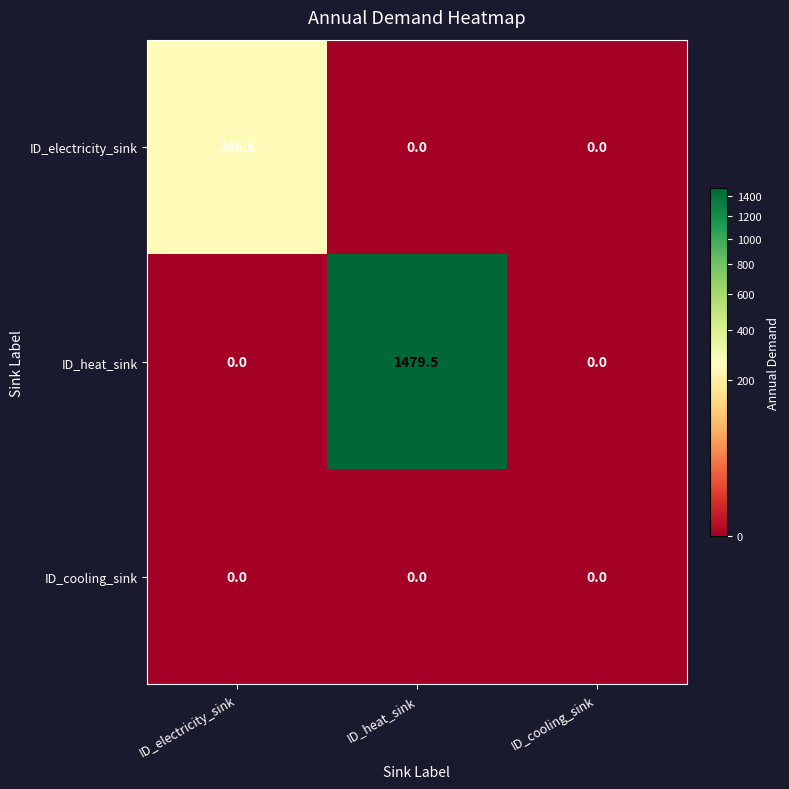

Reading right to left, extract all data points from this chart.

ID_electricity_sink: ID_cooling_sink=0.0	ID_heat_sink=0.0	ID_electricity_sink=246.6
ID_heat_sink: ID_cooling_sink=0.0	ID_heat_sink=1479.5	ID_electricity_sink=0.0
ID_cooling_sink: ID_cooling_sink=0.0	ID_heat_sink=0.0	ID_electricity_sink=0.0